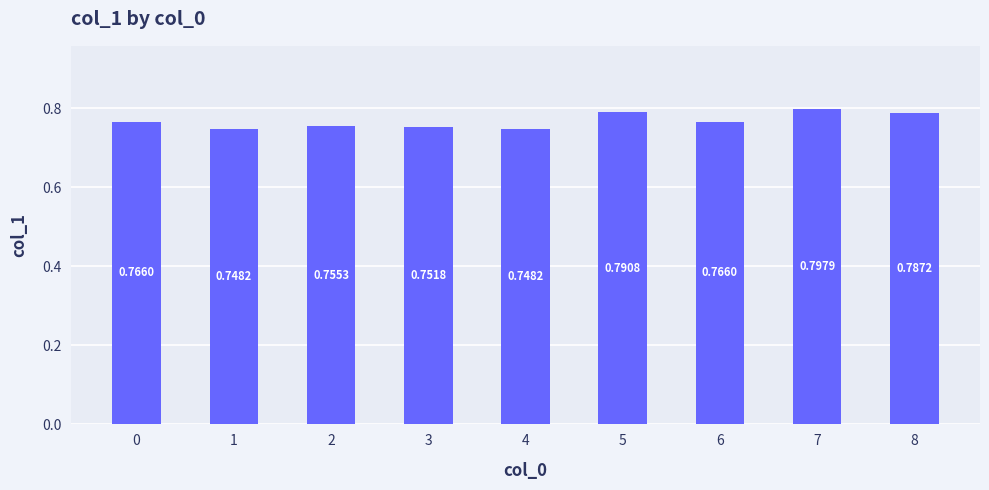

Are the bars grouped side by side (vs. stacked)?

No